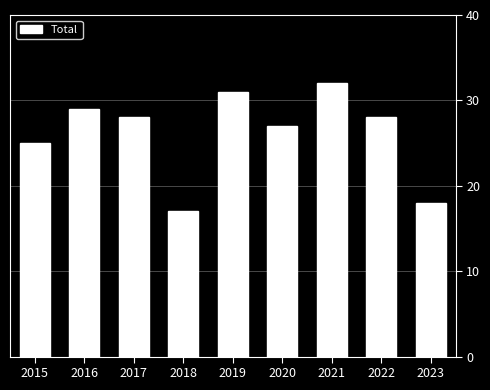

Count the number of data series in this chart.

1